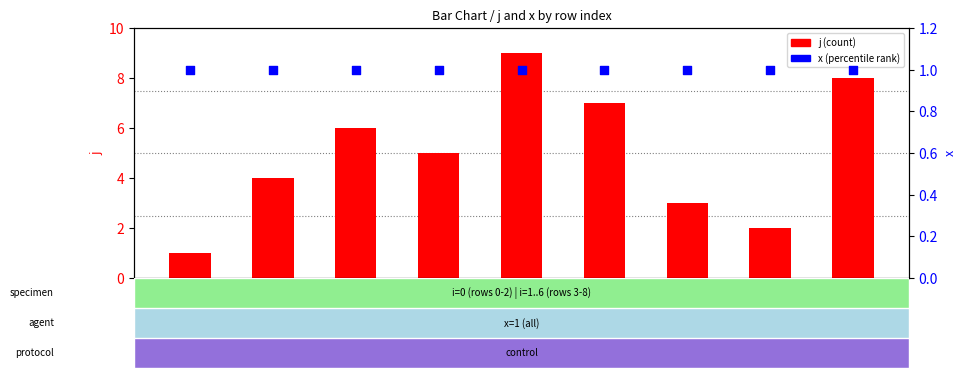

What are all the series names shown in the legend?

j (count), x (percentile)